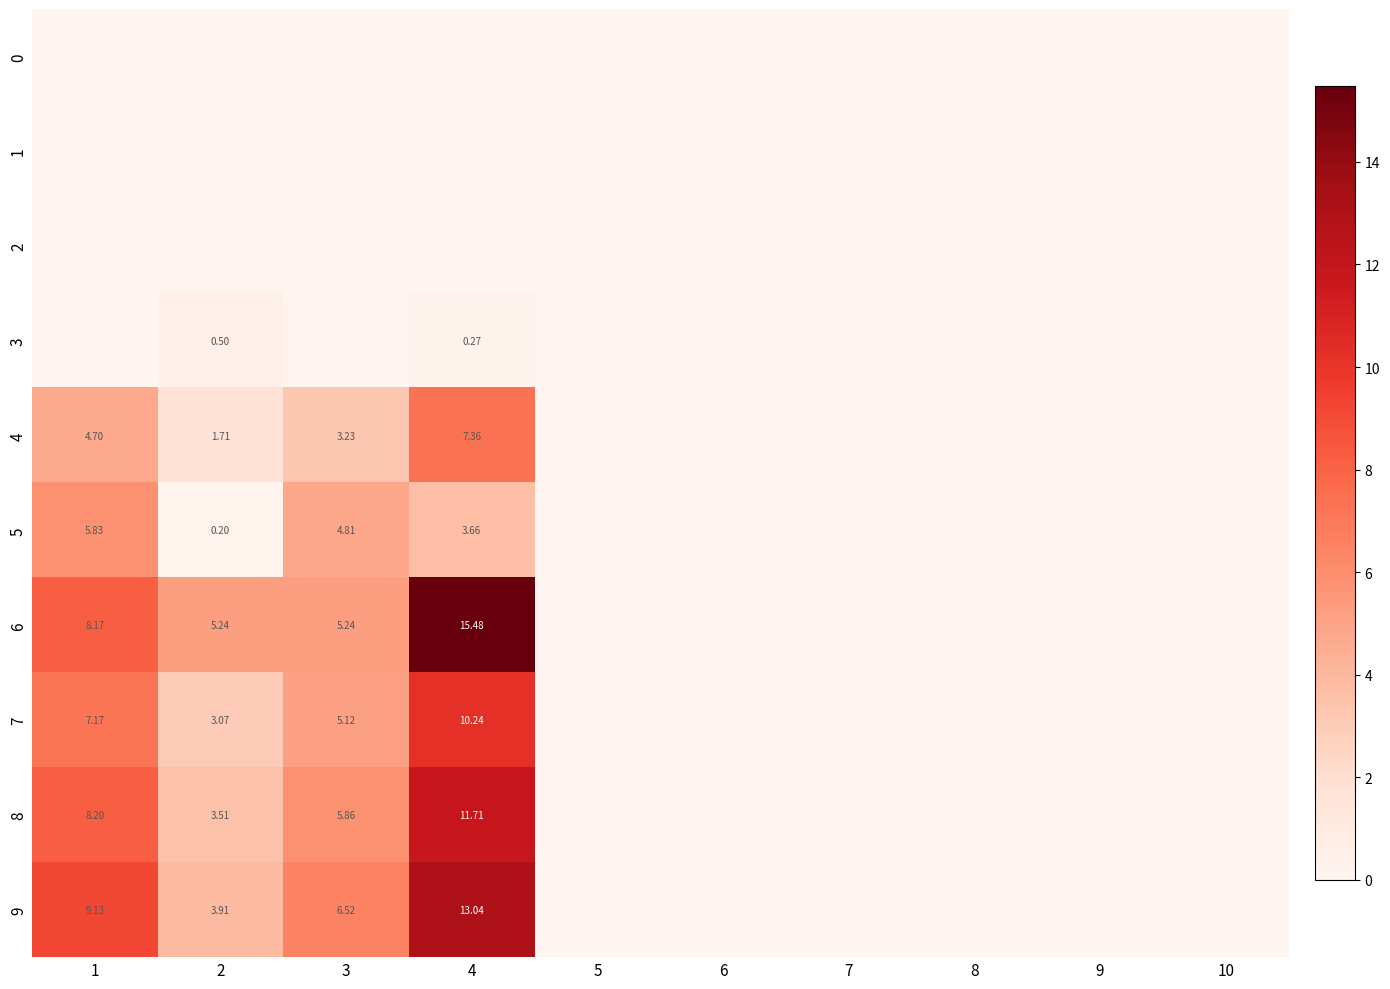

Which series has the widest spread of values?

6